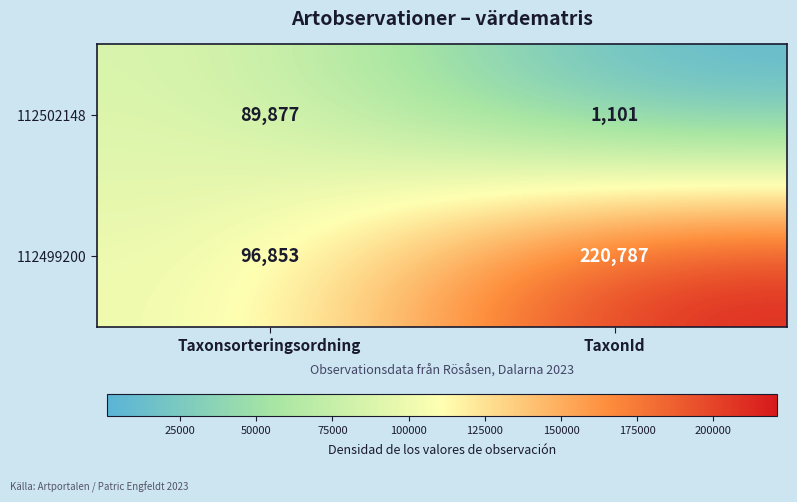

Read the 112499200 value at Taxonsorteringsordning, to the nearest 100.

96900